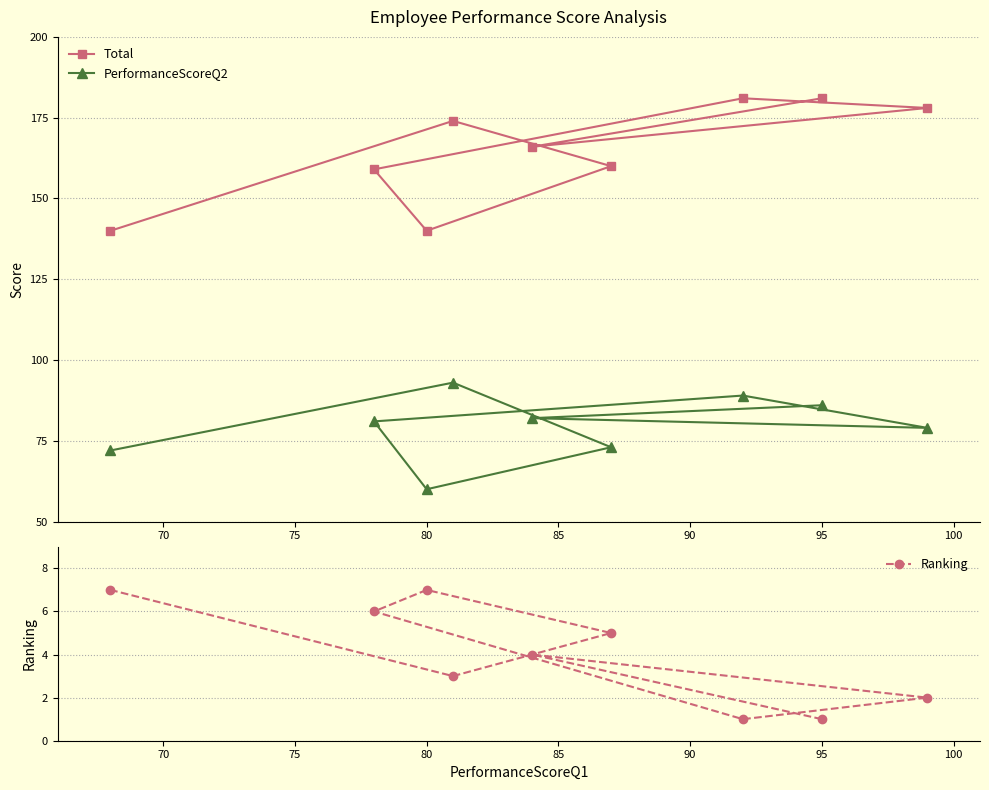

At how many categories does at least one series exceed 56?

9